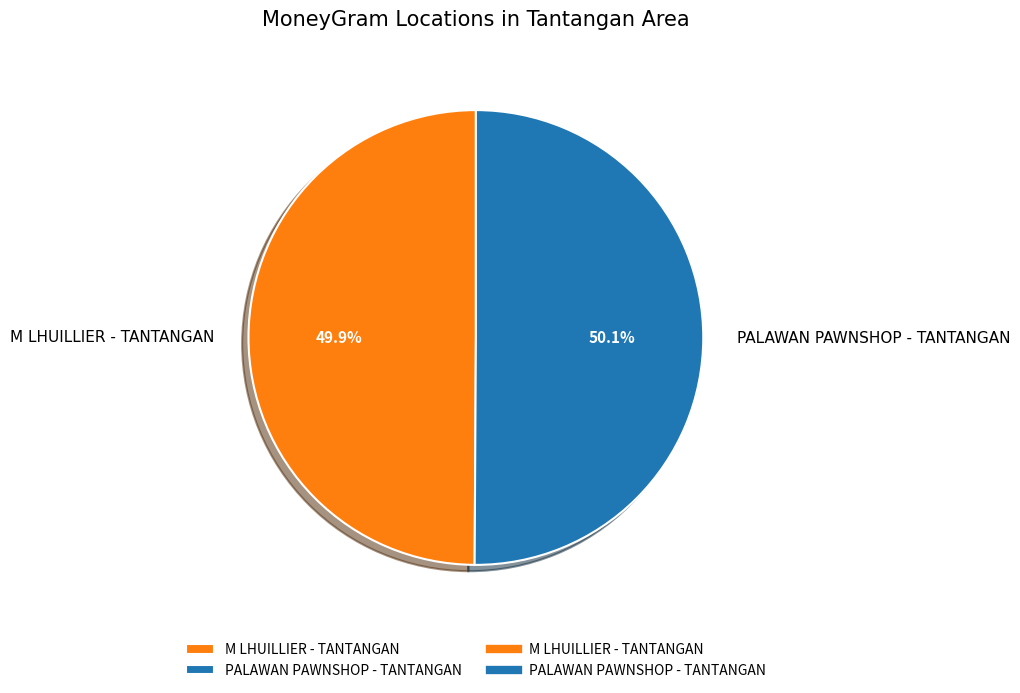

What percentage is NOT represented by M LHUILLIER - TANTANGAN?

50.1%